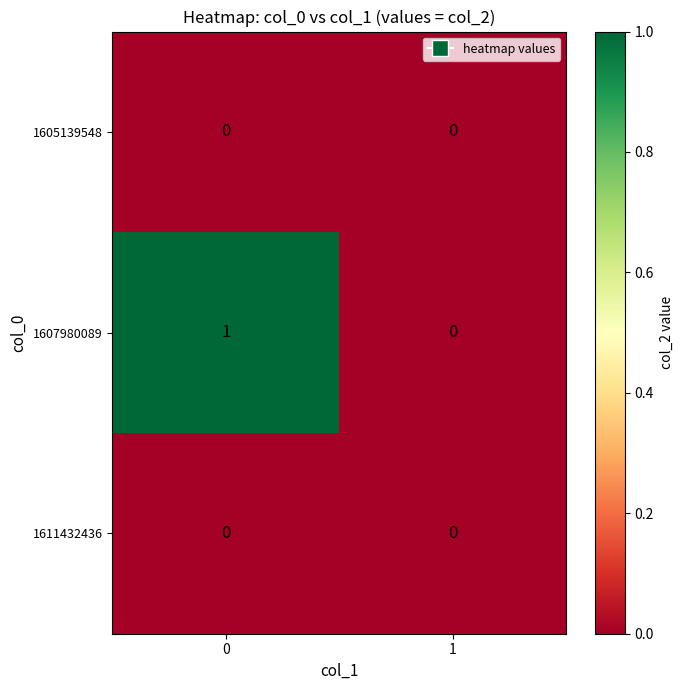

Which series has the largest total across all categories?

1607980089